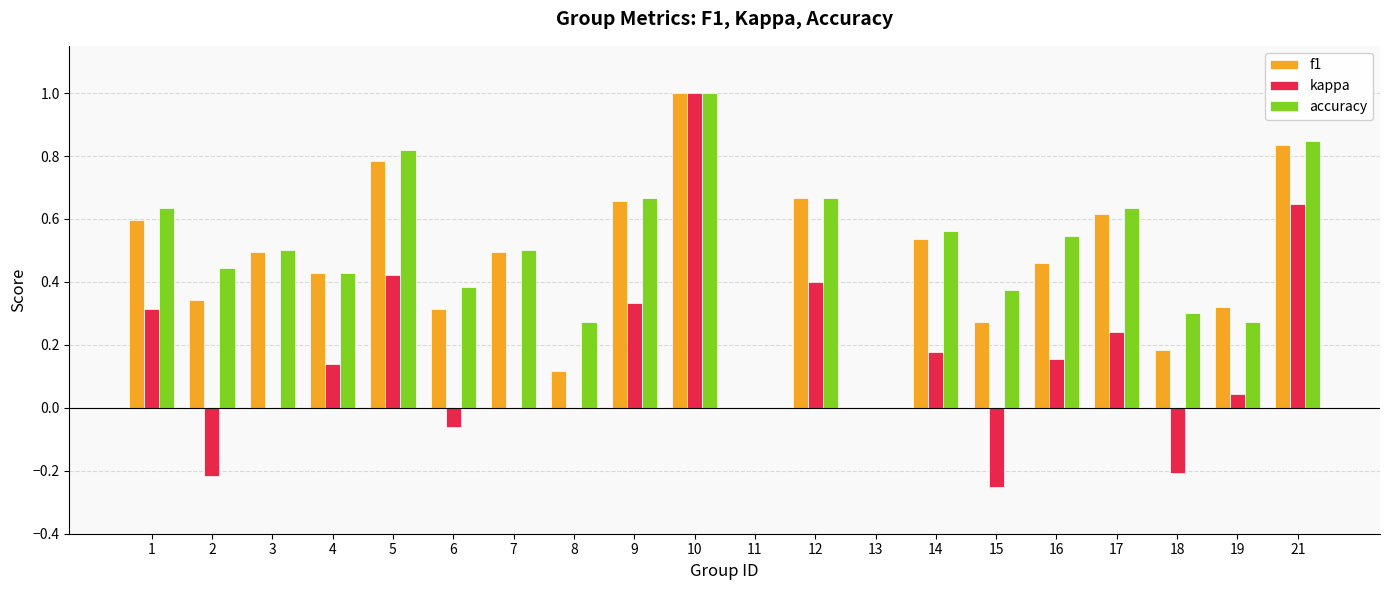

What is the sum of all accuracy values?

9.9